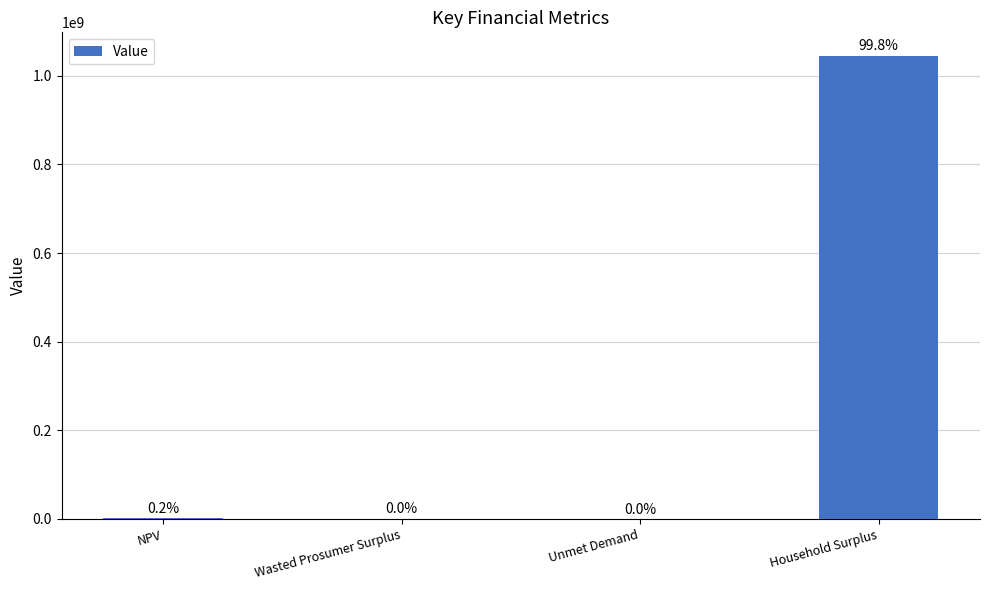

What is the maximum value shown in the chart?

1045860493.5